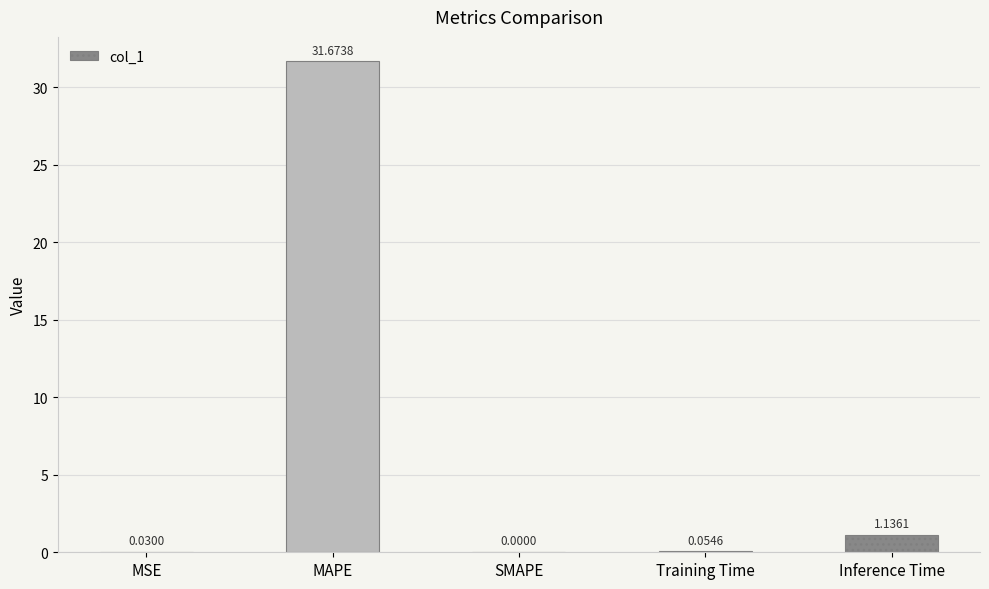

At which category does the chart reach its peak across all series?

MAPE